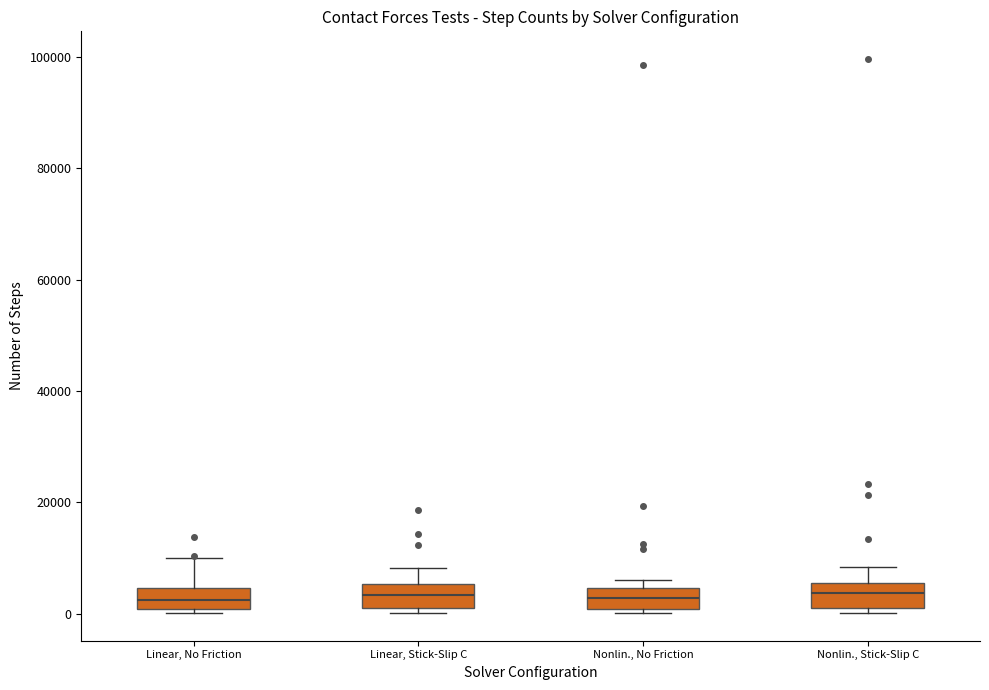

Where is the upper edge of the box for Linear, No Friction on the y-axis? The values are not printed on the chart, so give them approximately, as read against the axis.

4000